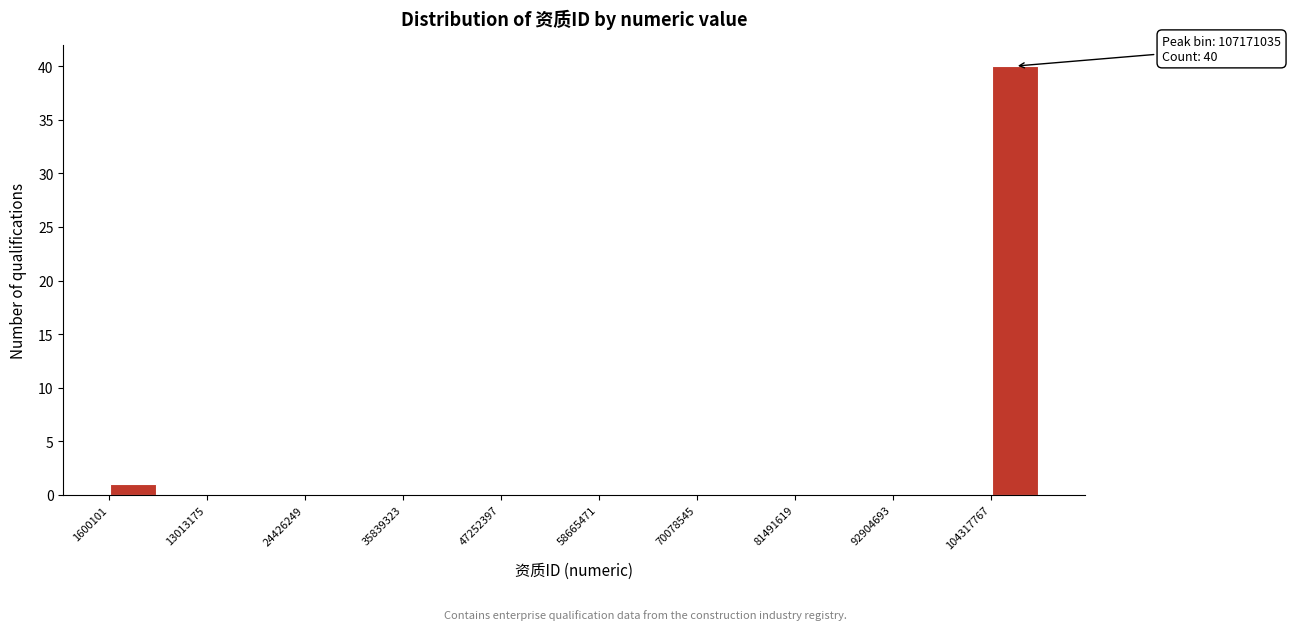

Read against the x-axis, roughly where is the centre of the tallest bar?

108000000